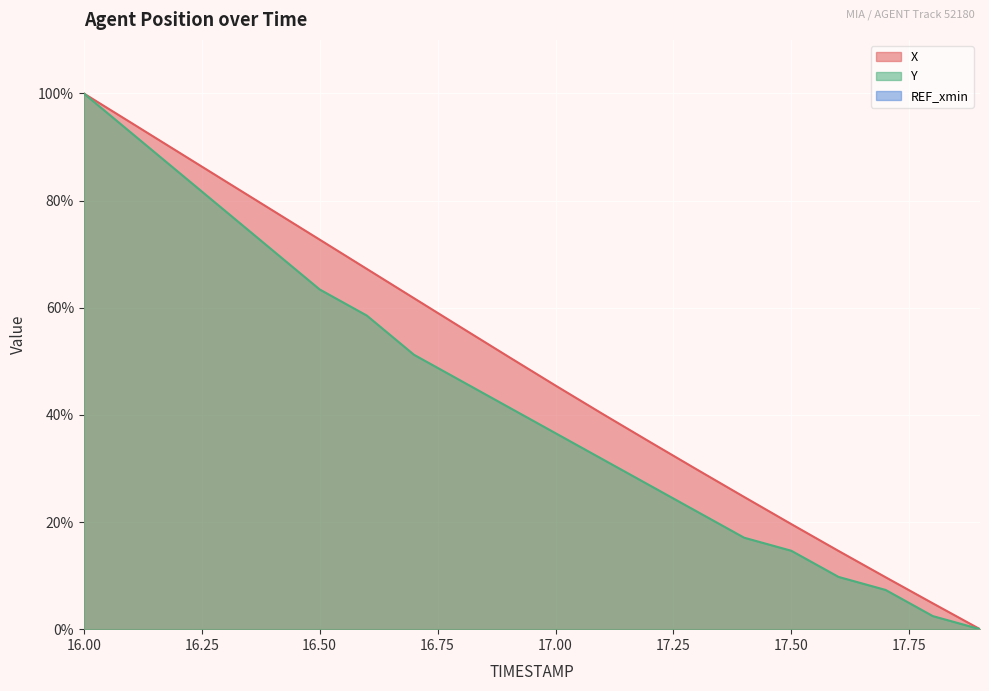

At which label does X reach its peak?

16.00